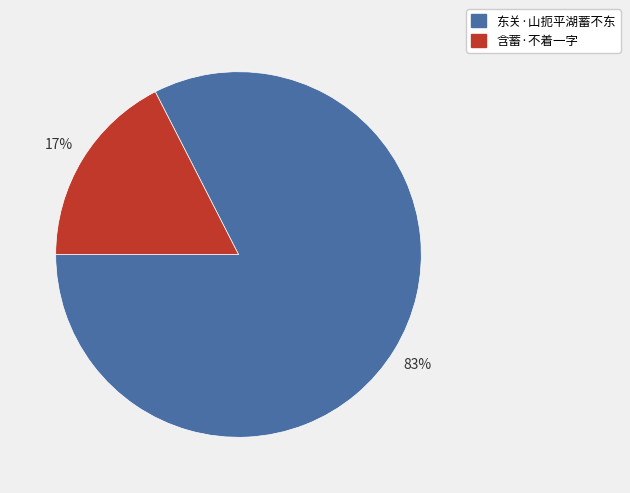

Rank the categories by value from highest to lowest.

东关·山扼平湖蓄不东, 含蓄·不着一字